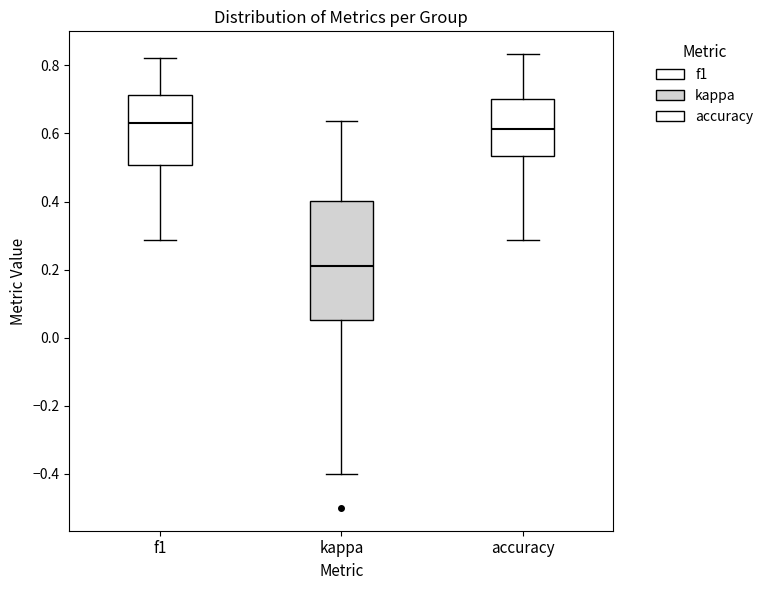

Where does the median line of the box for f1 sit on the y-axis? The values are not printed on the chart, so give them approximately, as read against the axis.

0.64